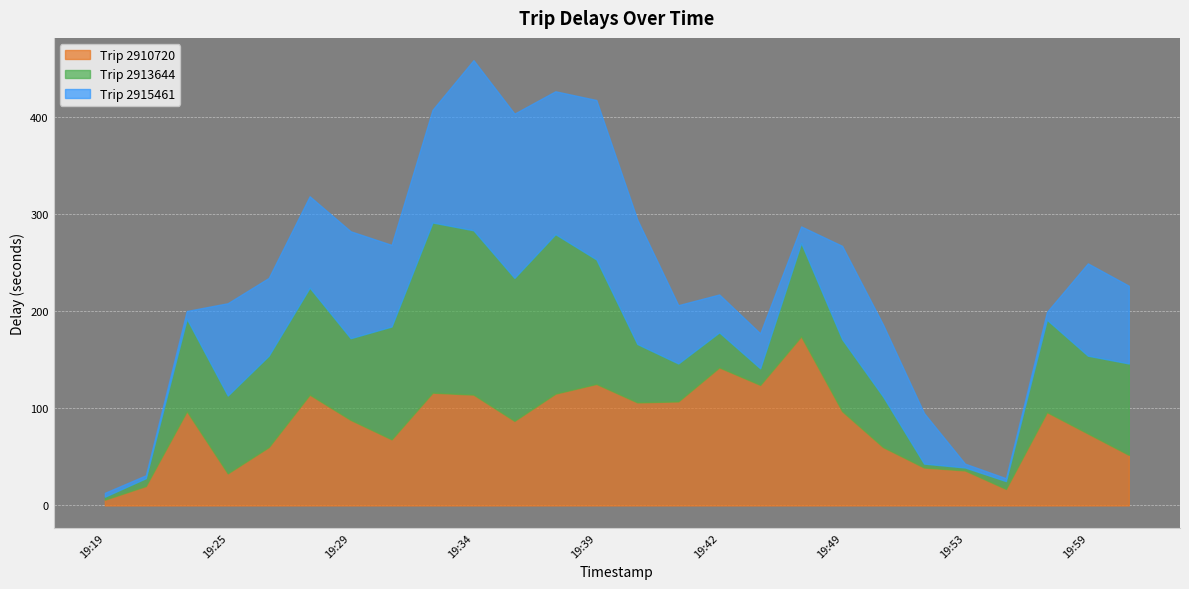

True or false: trip_2910720 has more than 1 interior local peaks.

True